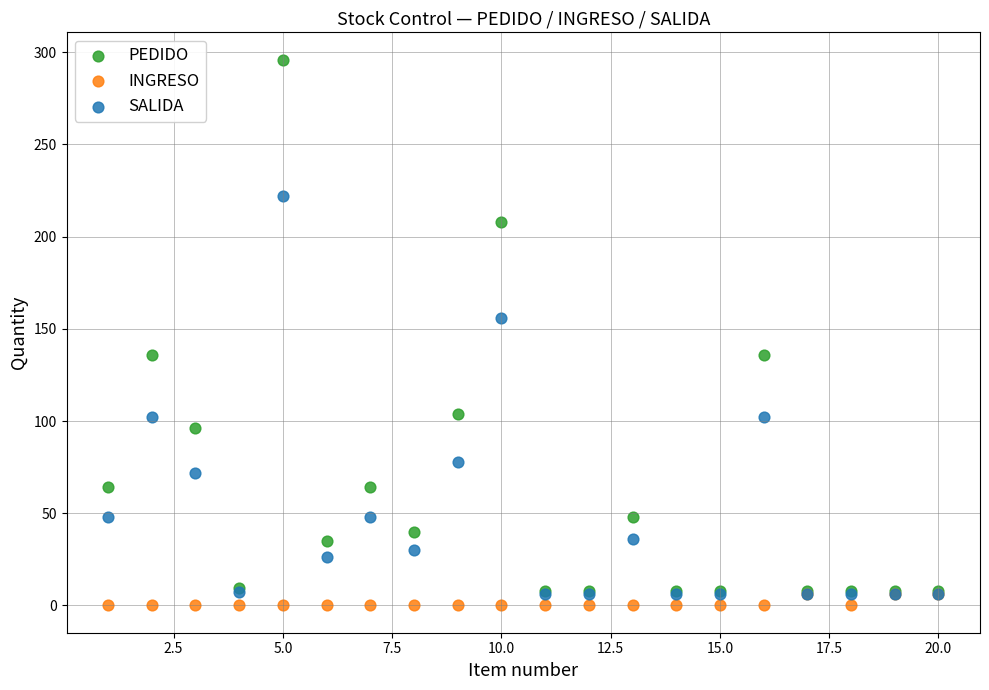

What are all the series names shown in the legend?

PEDIDO, INGRESO, SALIDA